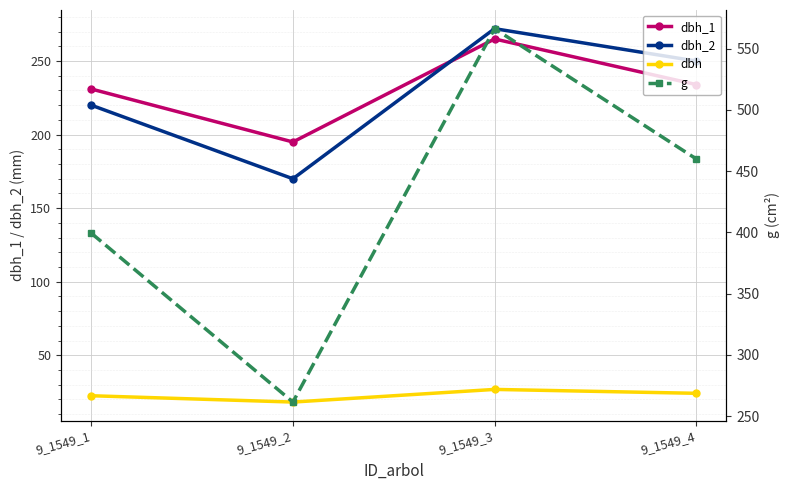

How many values in the dbh_1 series exceed 234?

1